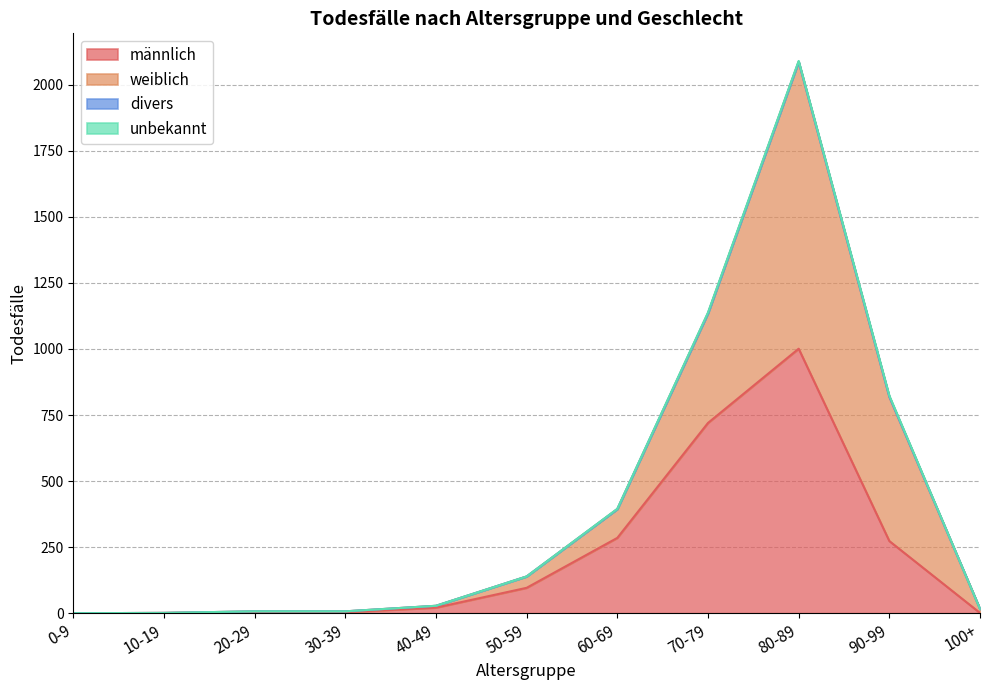

List the labels in order of divers value, largest first.

0-9, 10-19, 20-29, 30-39, 40-49, 50-59, 60-69, 70-79, 80-89, 90-99, 100+